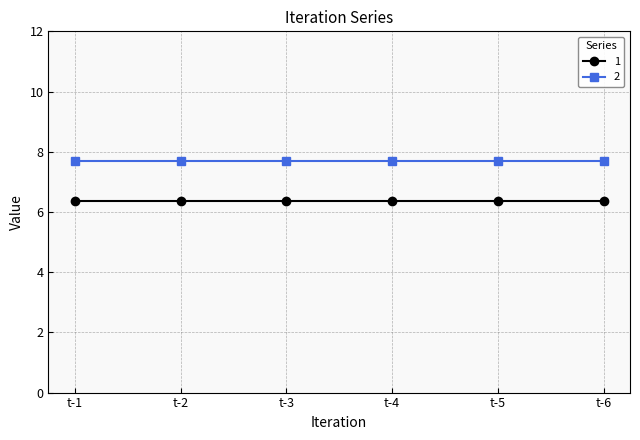

Rank the series by their average value, from lowest to highest.

1, 2